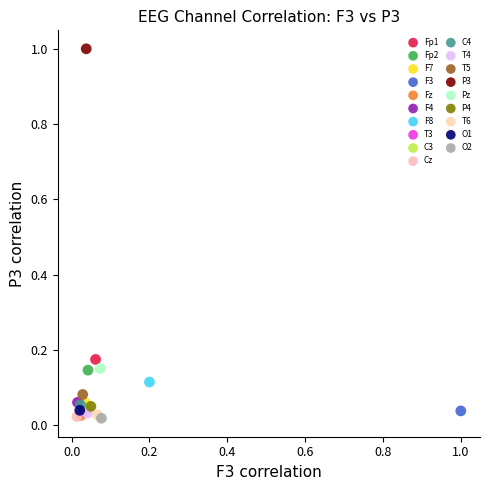

What are all the series names shown in the legend?

Fp1, Fp2, F7, F3, Fz, F4, F8, T3, C3, Cz, C4, T4, T5, P3, Pz, P4, T6, O1, O2